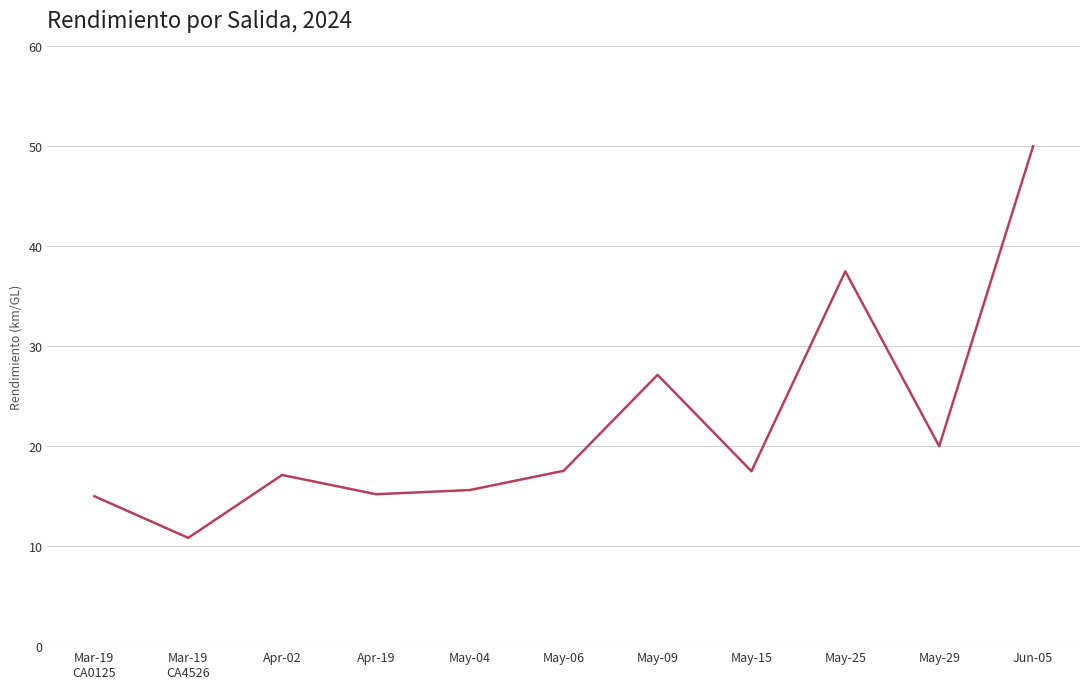

What is the smallest value displayed?

10.8